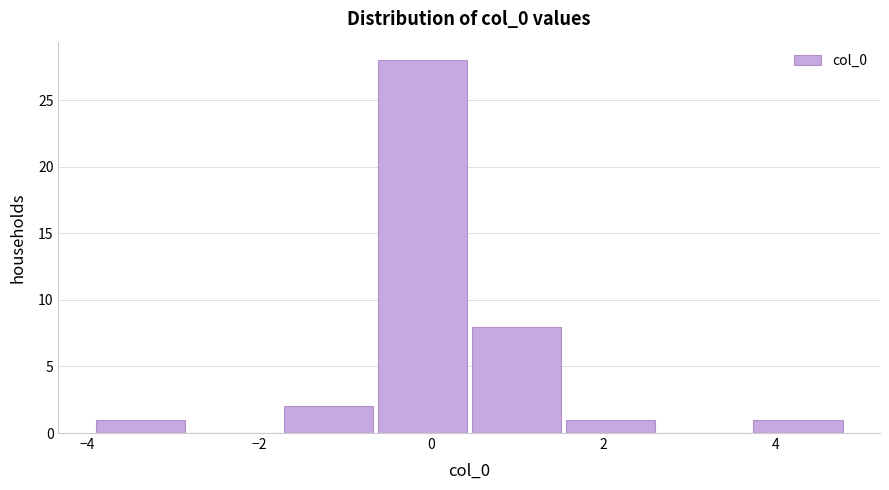

Reading left to right, transcribe this chart: for each bar, give the range it covers on the x-axis and its height. Neither the bar edges nor the heights are printed on the chart, so give them approximately, as read against the axes.

-4.0 to -2.8: 1
-2.8 to -1.8: 0
-1.8 to -0.6: 2
-0.6 to 0.4: 28
0.4 to 1.6: 8
1.6 to 2.6: 1
2.6 to 3.8: 0
3.8 to 4.8: 1